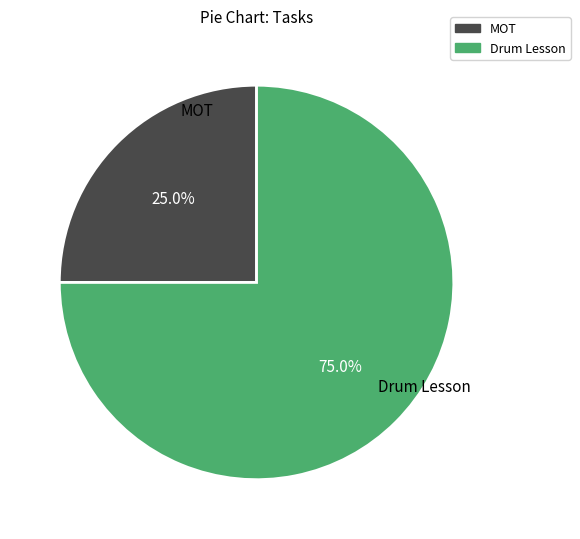

How many segments does this pie chart have?

2